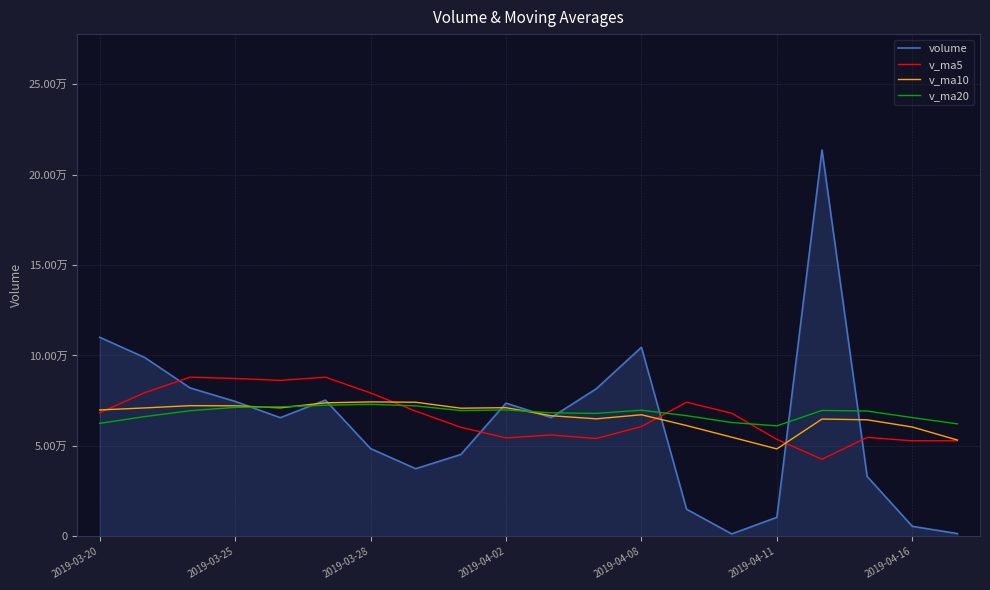

True or false: v_ma5 has more than 2 points higher than both neighbors.

True